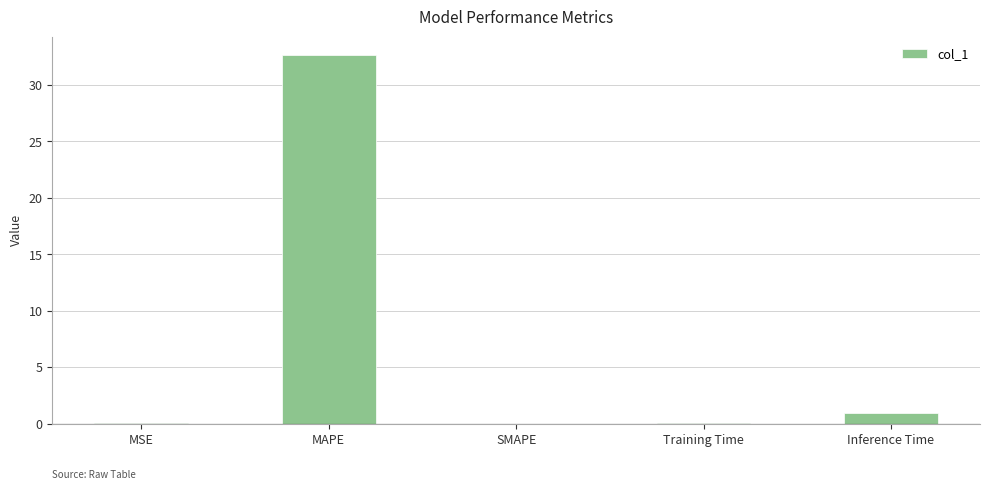

How many categories are shown in the chart?

5